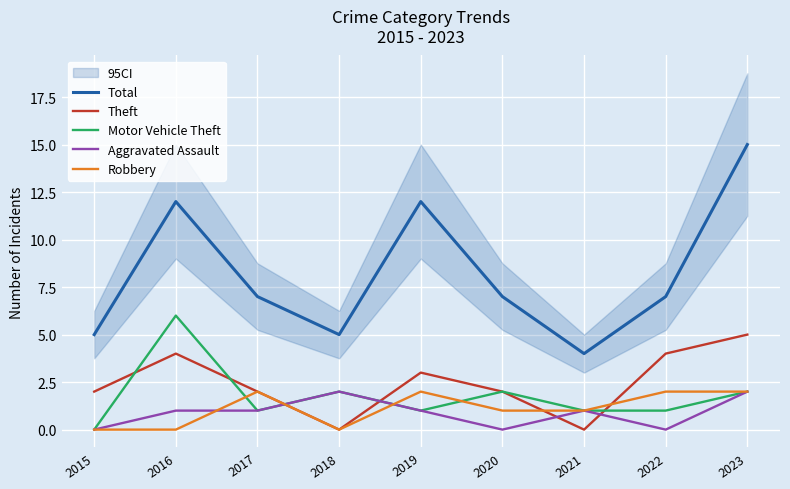

Reading left to right, transcribe all the data shown in this chart.

Total: 5	12	7	5	12	7	4	7	15
Theft: 2	4	2	0	3	2	0	4	5
Motor Vehicle Theft: 0	6	1	2	1	2	1	1	2
Aggravated Assault: 0	1	1	2	1	0	1	0	2
Robbery: 0	0	2	0	2	1	1	2	2